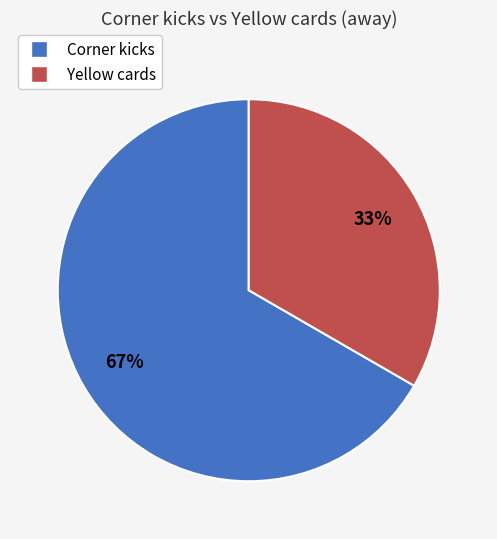

How many slices are in this pie chart?

2